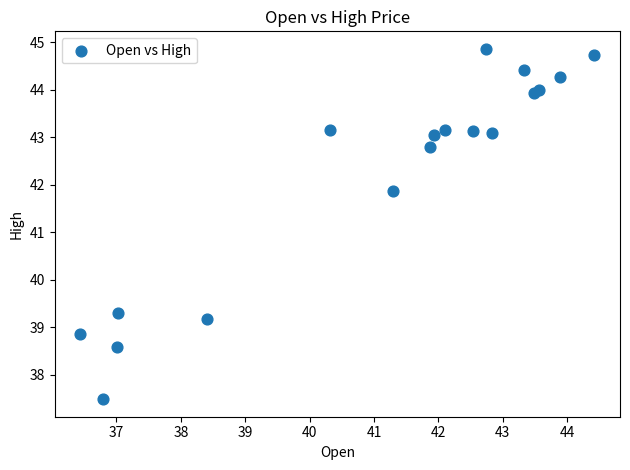

What Y value in the scatter plot is closest to 41?

41.9